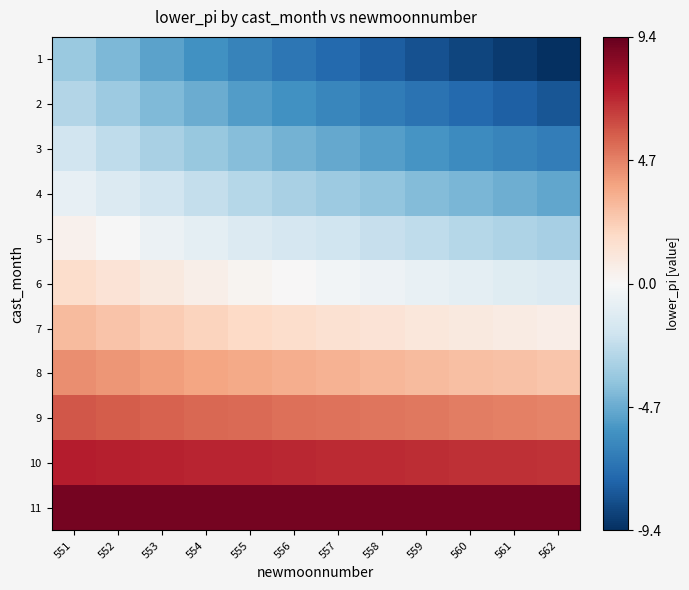

How many categories are shown in the chart?

12